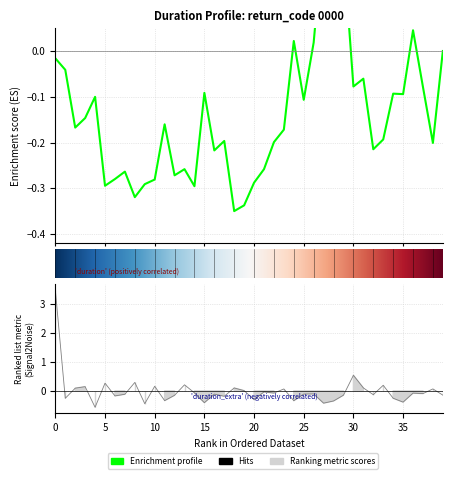

How many interior local valleys (lower than both neighbors) does the data have?

14